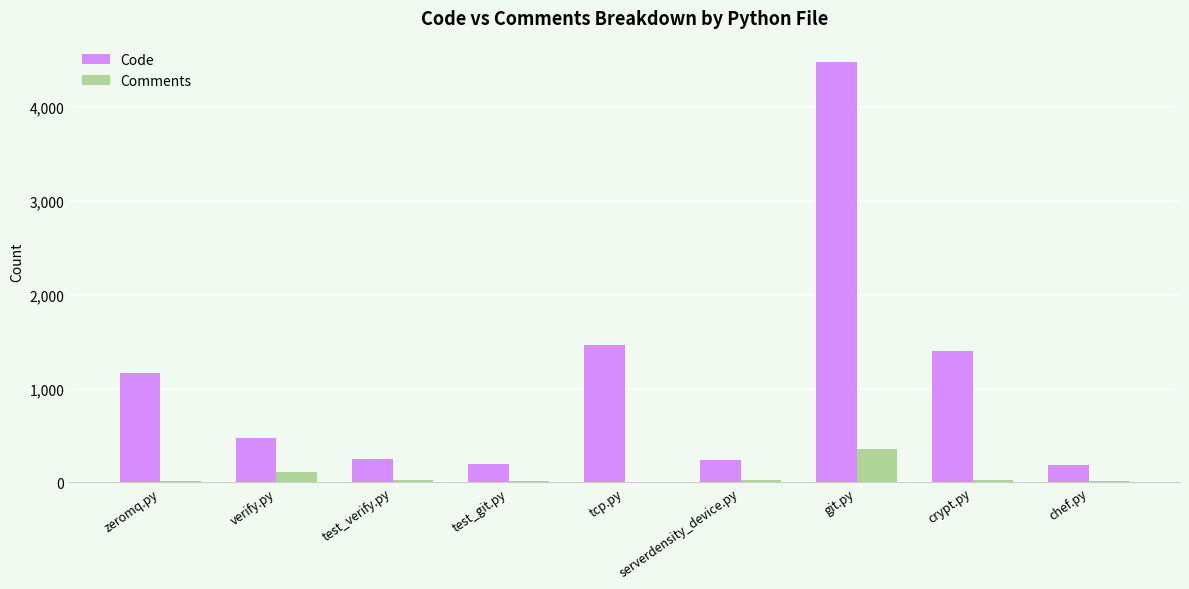

What value does the Comments series have at verify.py?

113